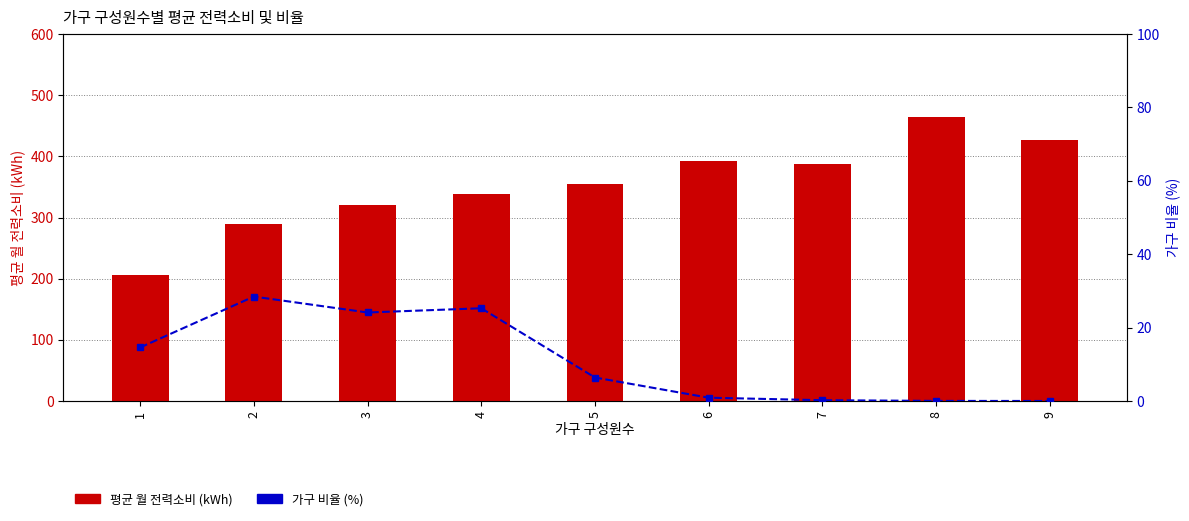

The 가구 비율 (%) series shows 0.0 at 8. True or false?

True